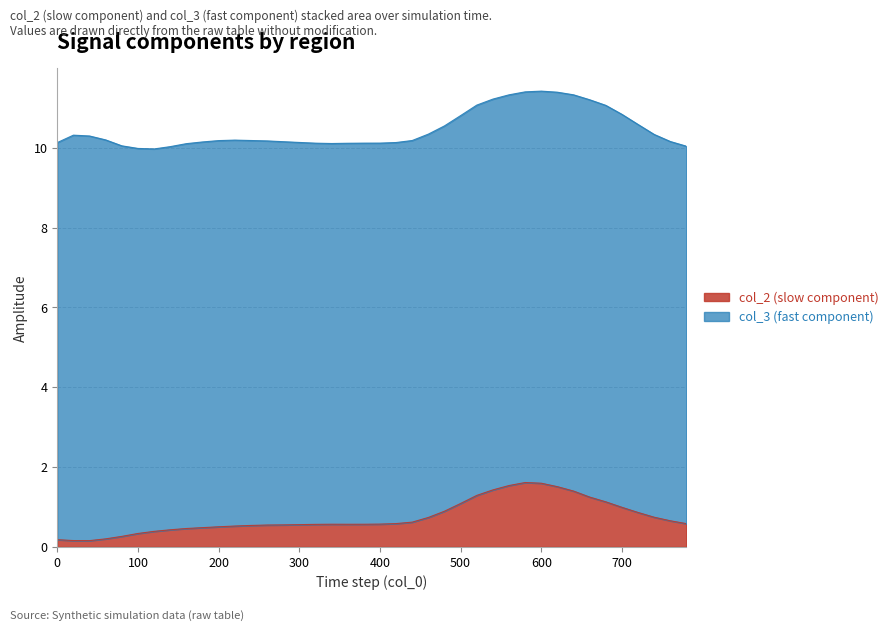

What is the difference between the values at 300 and 640?

0.8